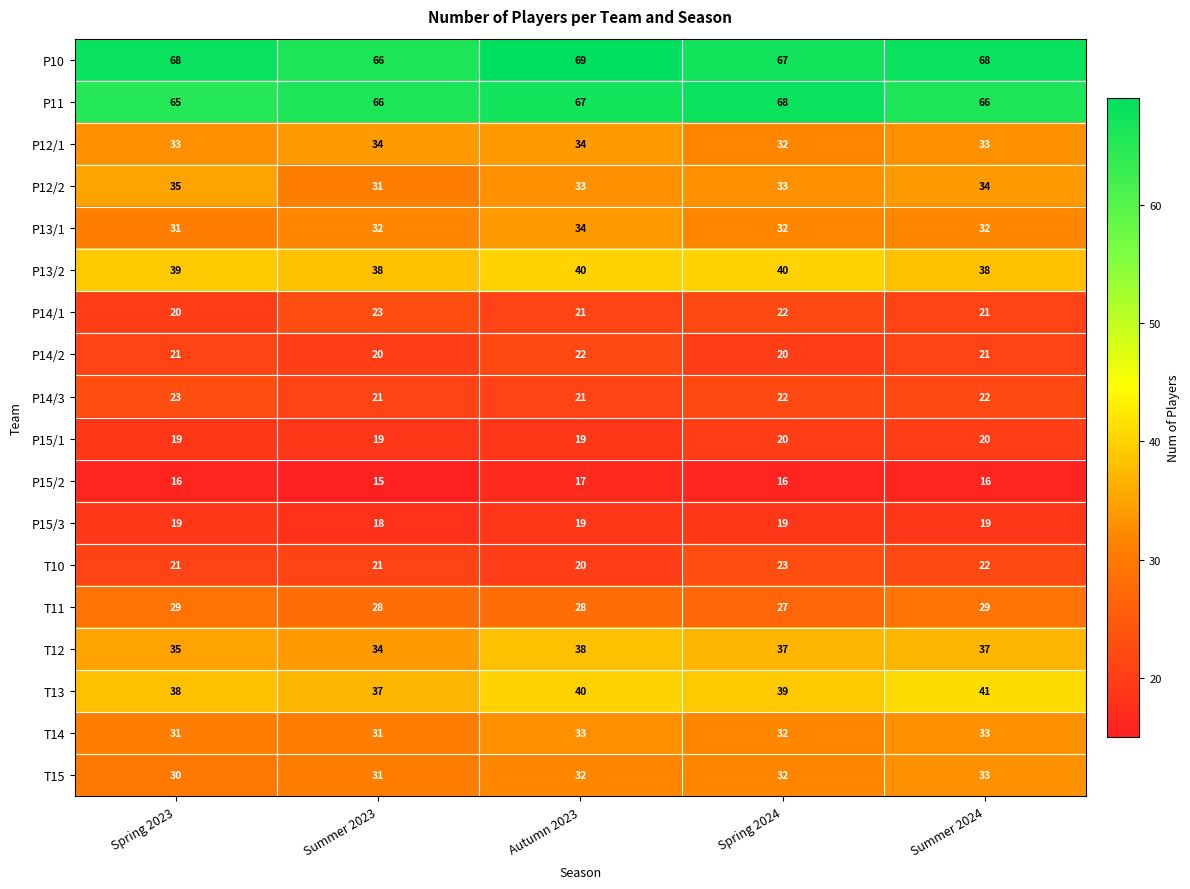

What is the average value of the T13 series?

39